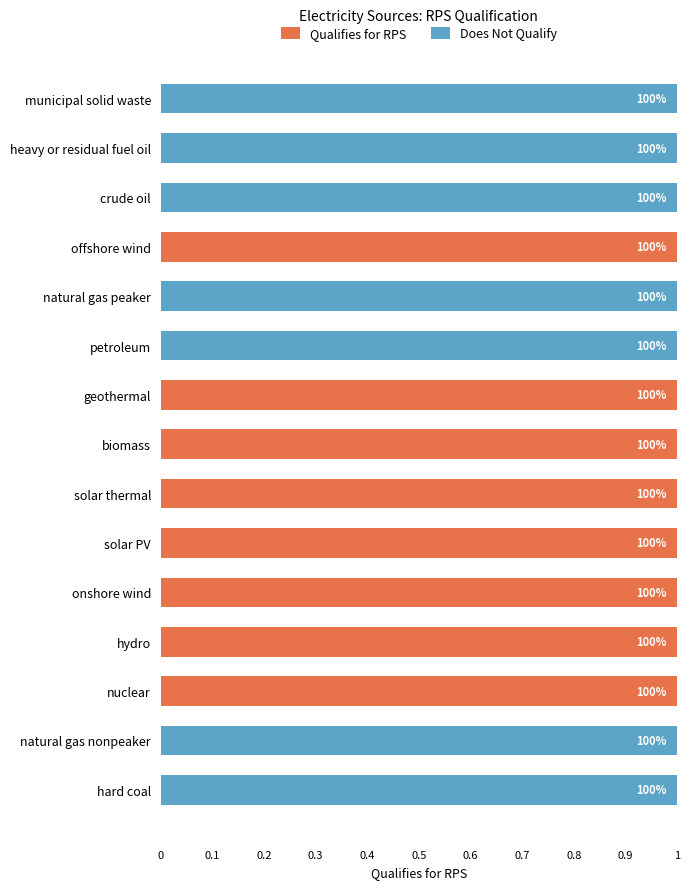

What is the sum of all Qualifies for RPS values?

8